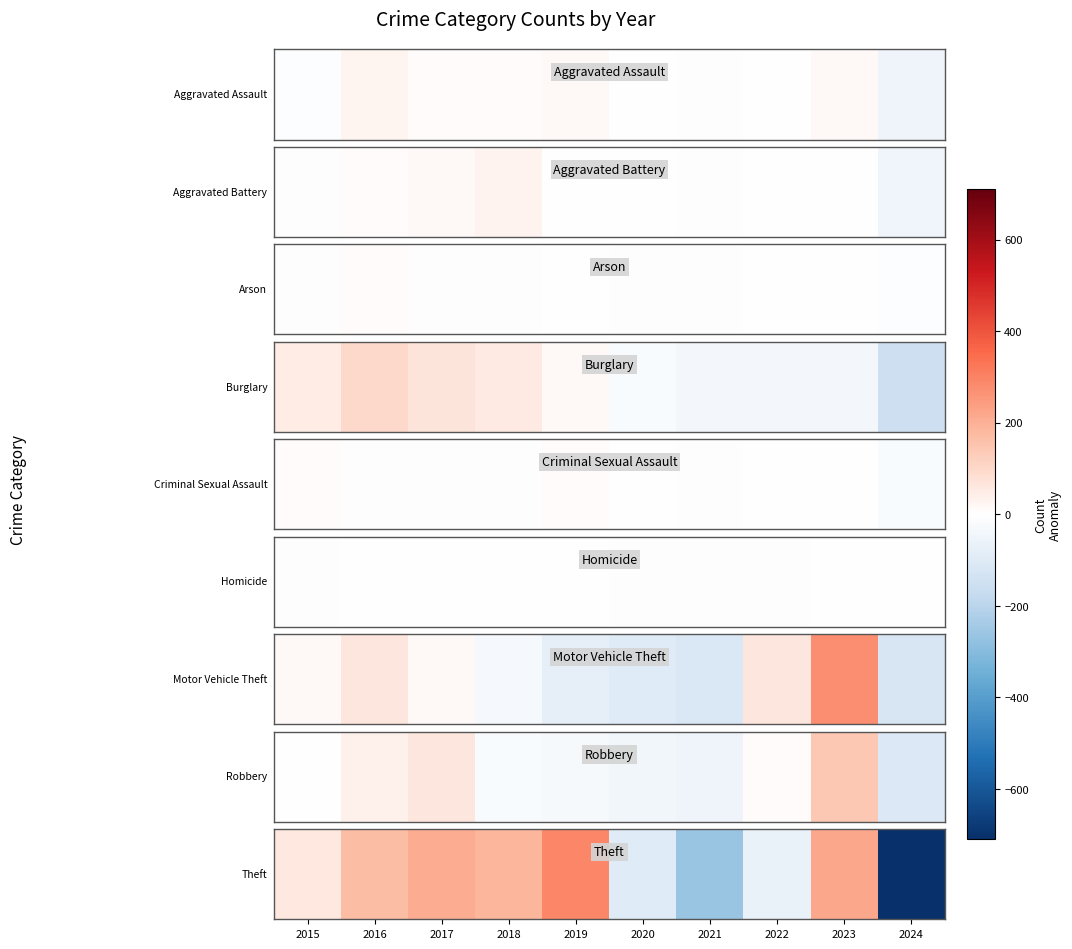

At which label does the data first exceed 169?

2016